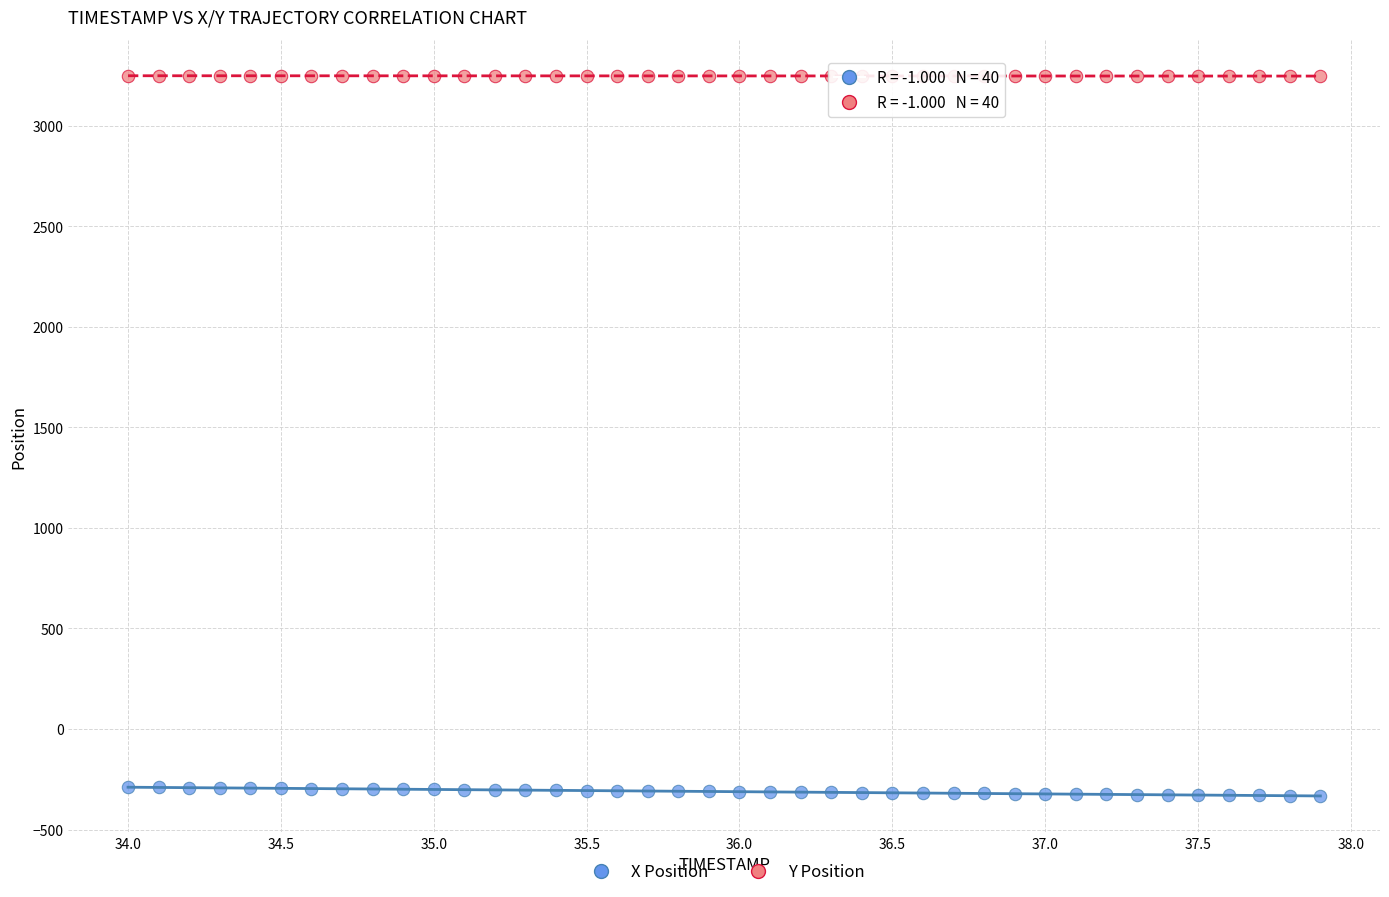

Which series reaches the minimum Y coordinate?

X Position